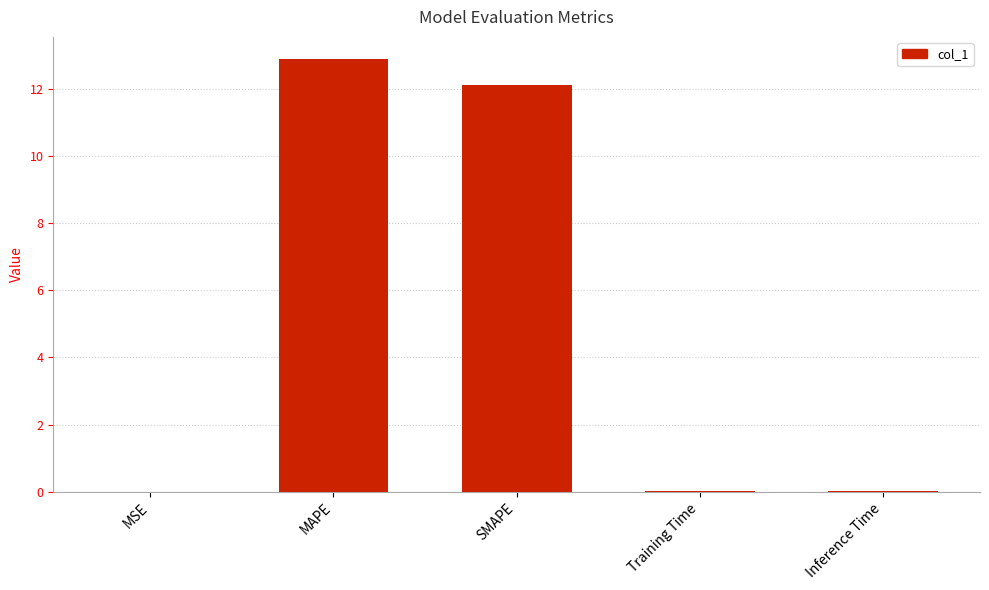

What is the sum of all values?

25.0